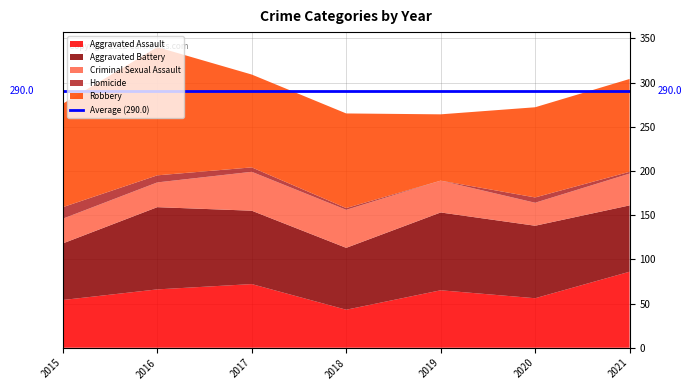

Reading right to left, transcribe all the data shown in this chart.

Aggravated Assault: 86	56	65	43	72	66	54
Aggravated Battery: 75	82	88	70	83	93	64
Criminal Sexual Assault: 36	26	36	43	44	28	28
Homicide: 2	6	0	2	5	8	13
Robbery: 105	102	75	107	105	145	117